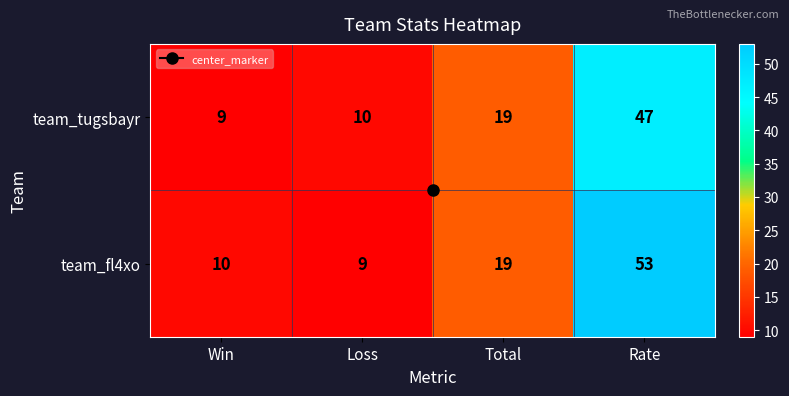

Is it true that team_fl4xo equals 6 at Loss?

False